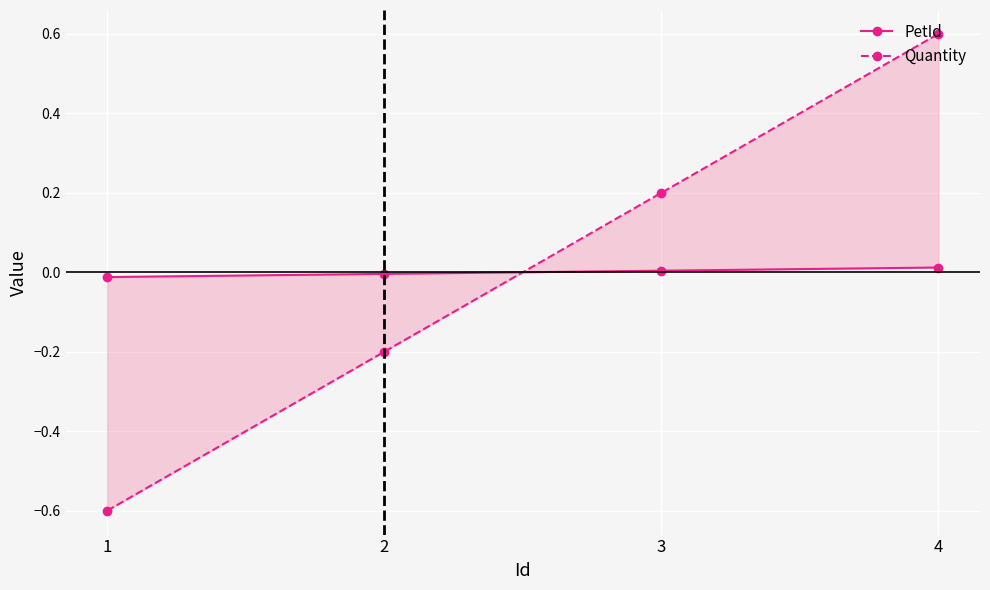

How many categories are shown in the chart?

4